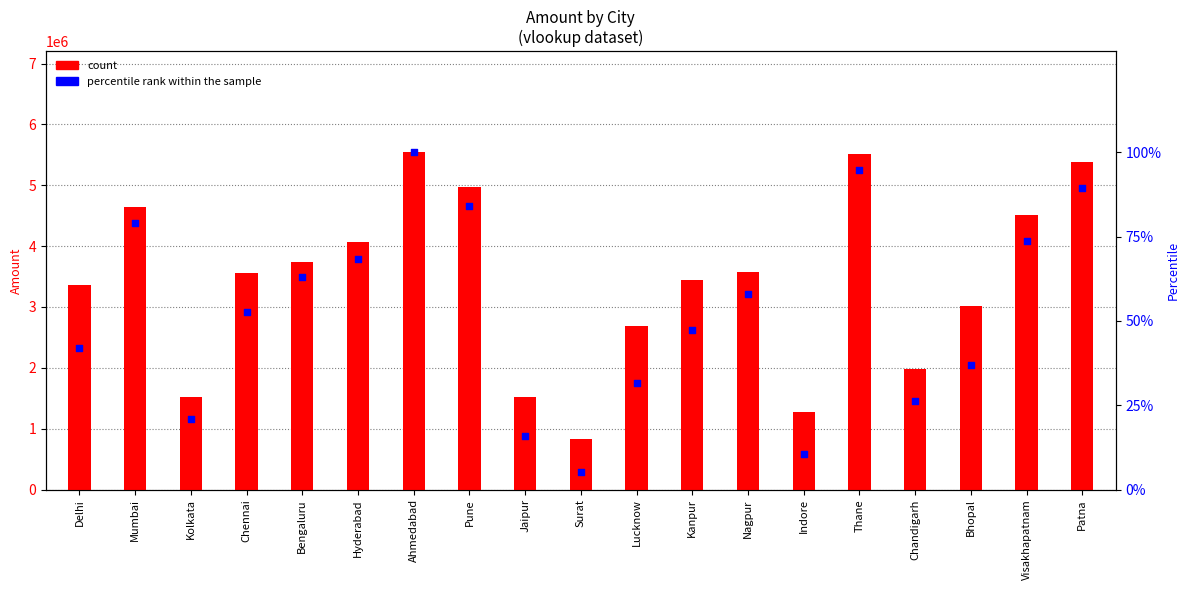

What are all the series names shown in the legend?

count, percentile rank within the sample